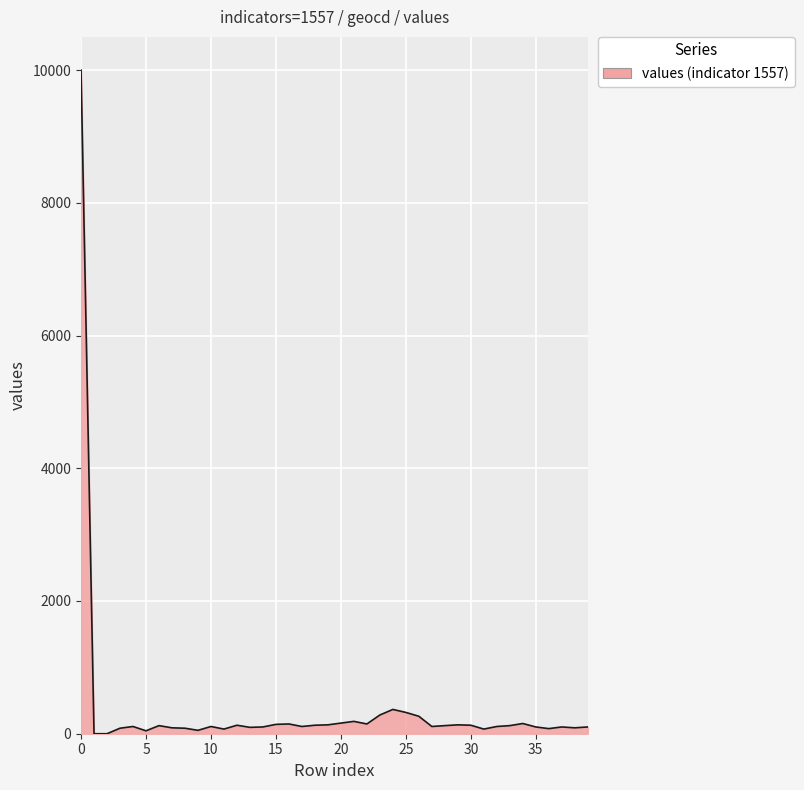

What is the greatest value displayed?

10000